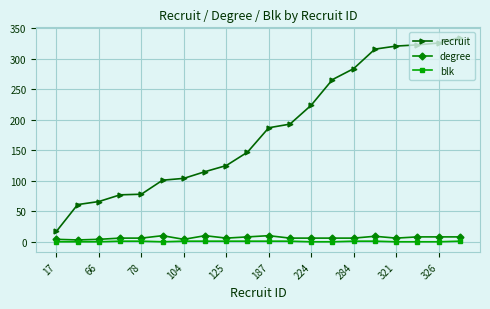

Which series has the widest spread of values?

recruit